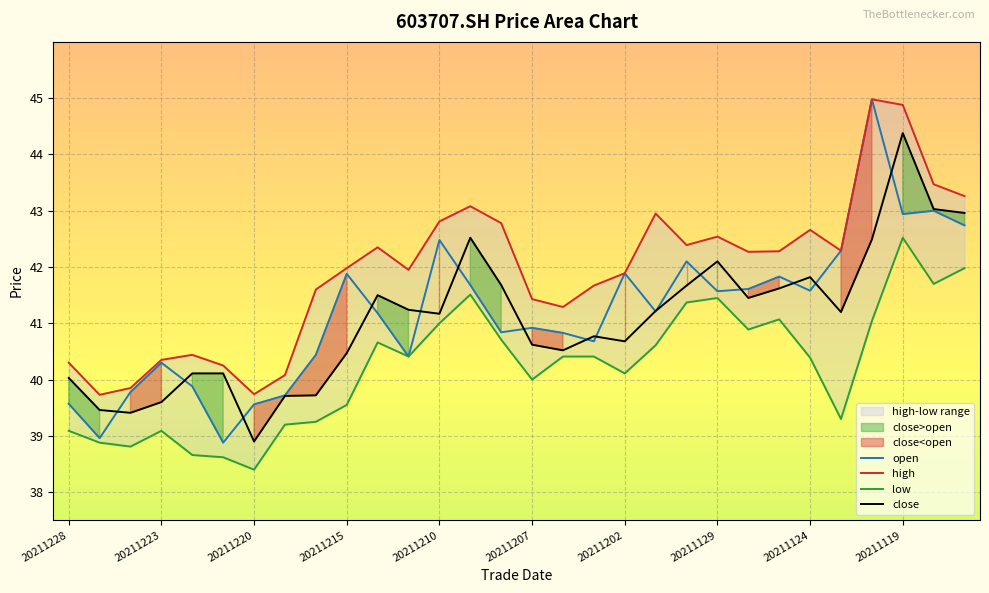

What is the greatest value displayed?

45.0